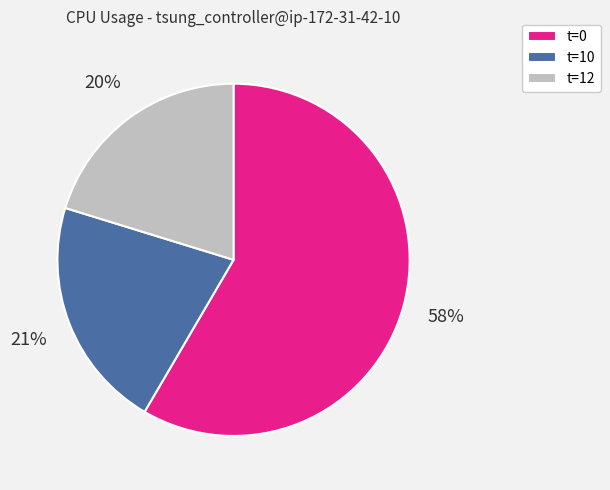

Which has a higher value, t=12 or t=10?

t=10